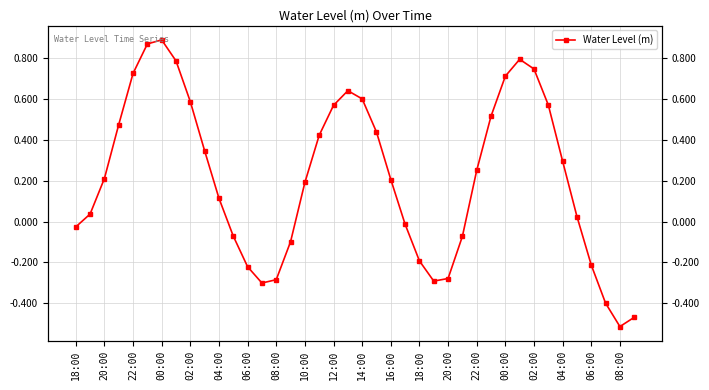

How many points are lower than both their immediate neighbors (excluding endpoints)?

3